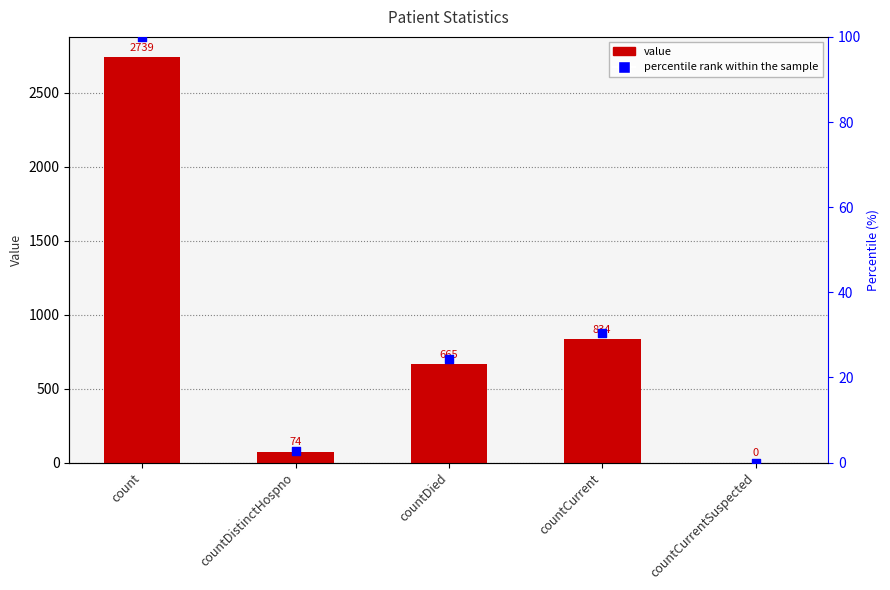

At which category is the sum across all series the highest?

count